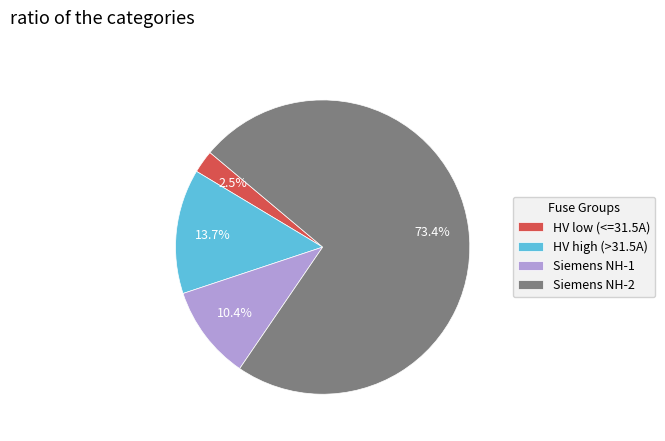

Which slice is the smallest?

HV low (<=31.5A)